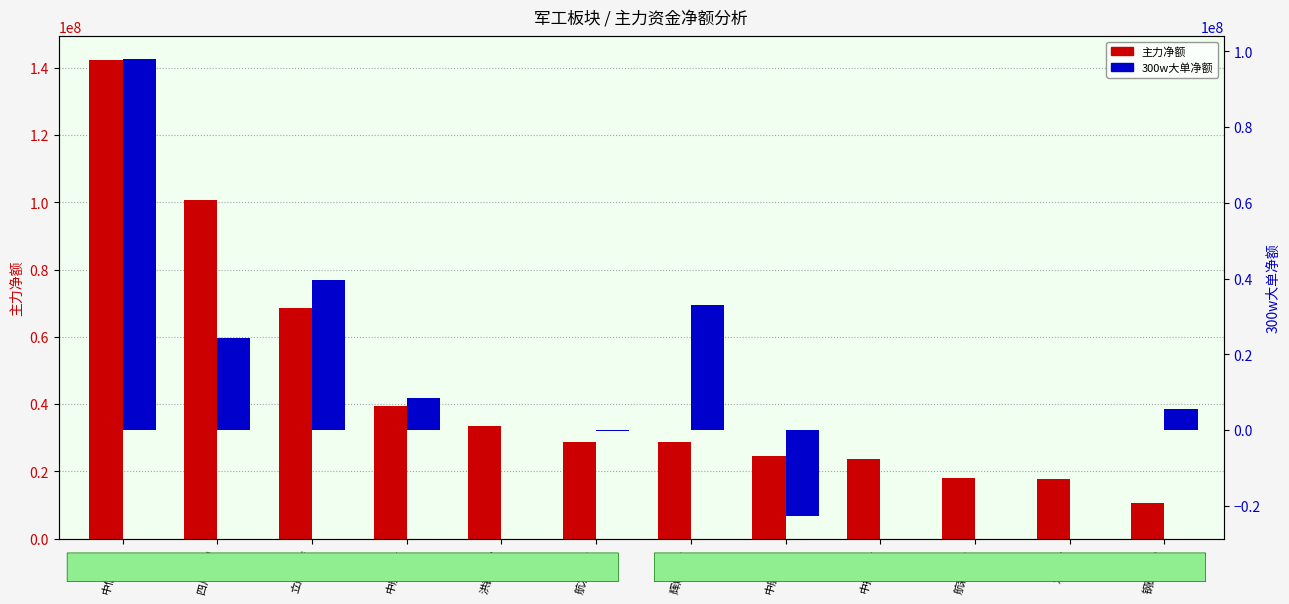

Between 洪都航空 and 爱乐达, which is larger?

洪都航空